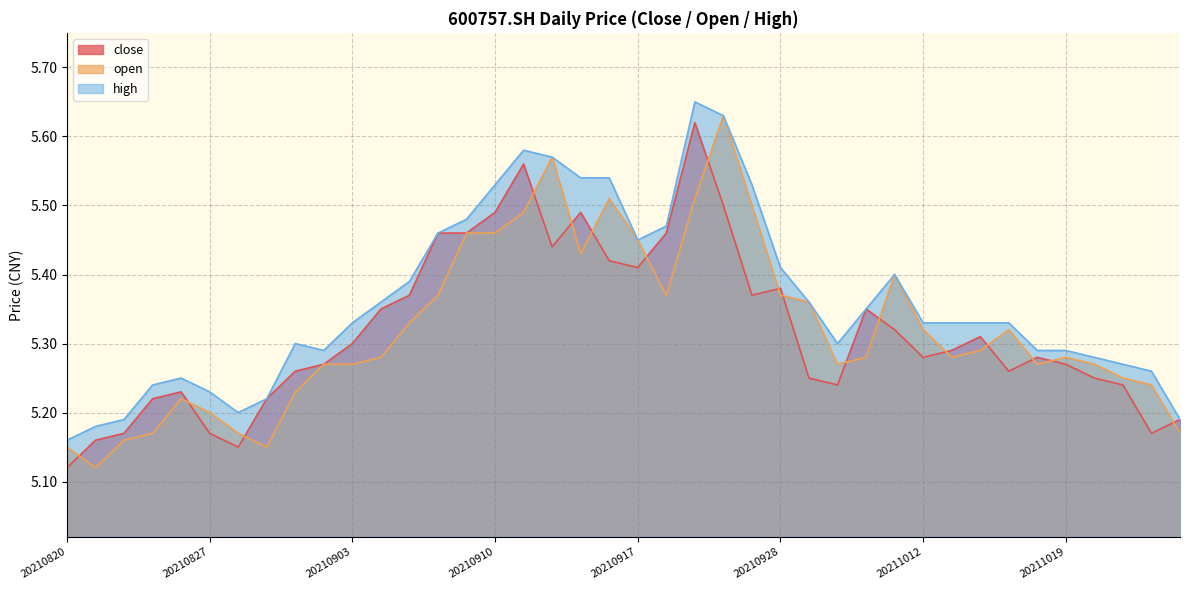

What is the value of the close point at the 37th from the left?

5.2